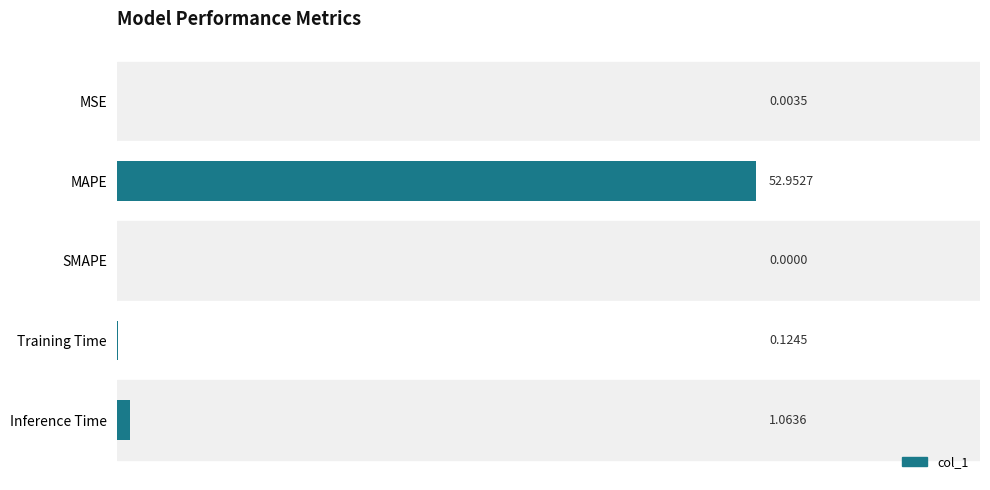

What is the average value?

10.8